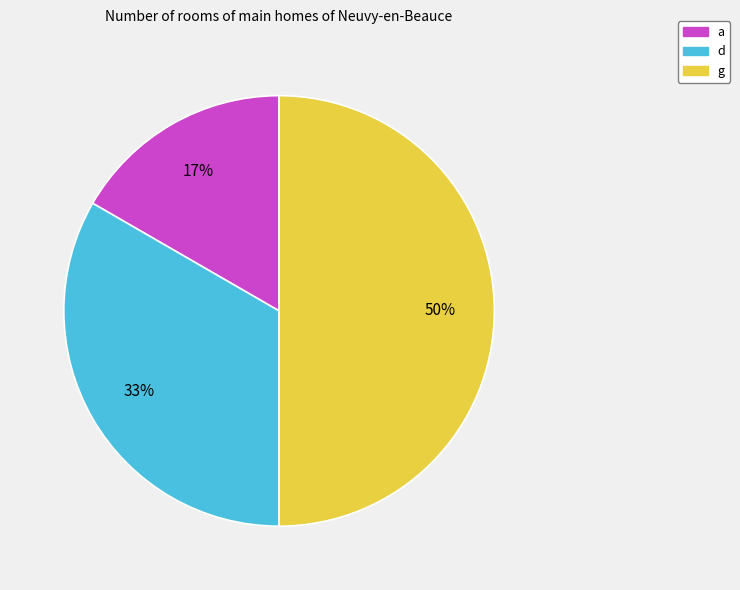

How many segments does this pie chart have?

3